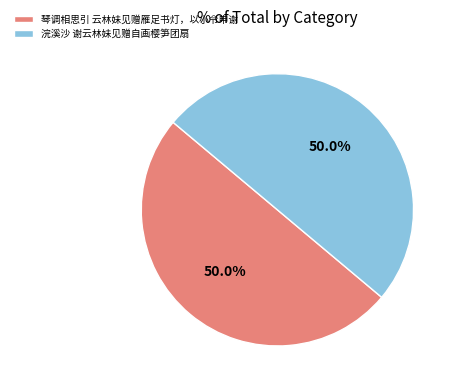

Combined, what portion of the pie is 浣溪沙 谢云林妹见赠自画樱笋团扇 and 琴调相思引 云林妹见赠雁足书灯，以小令申谢?

100.0%